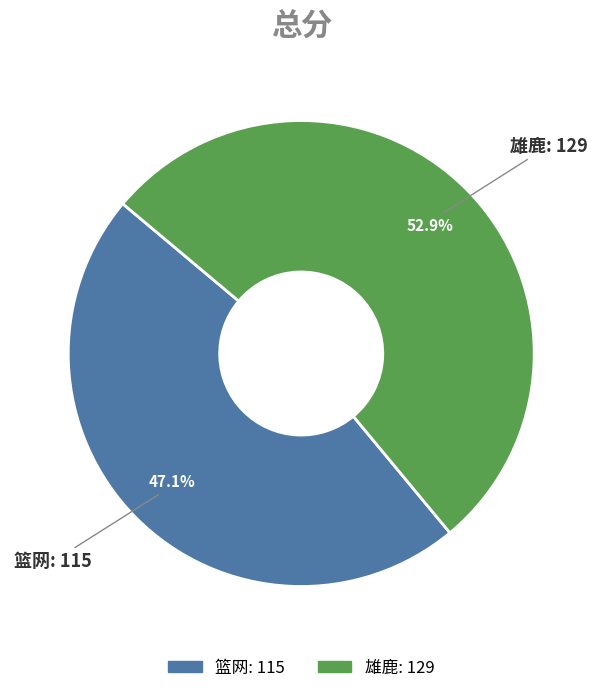

The 雄鹿 slice represents 70% of the pie. True or false?

False